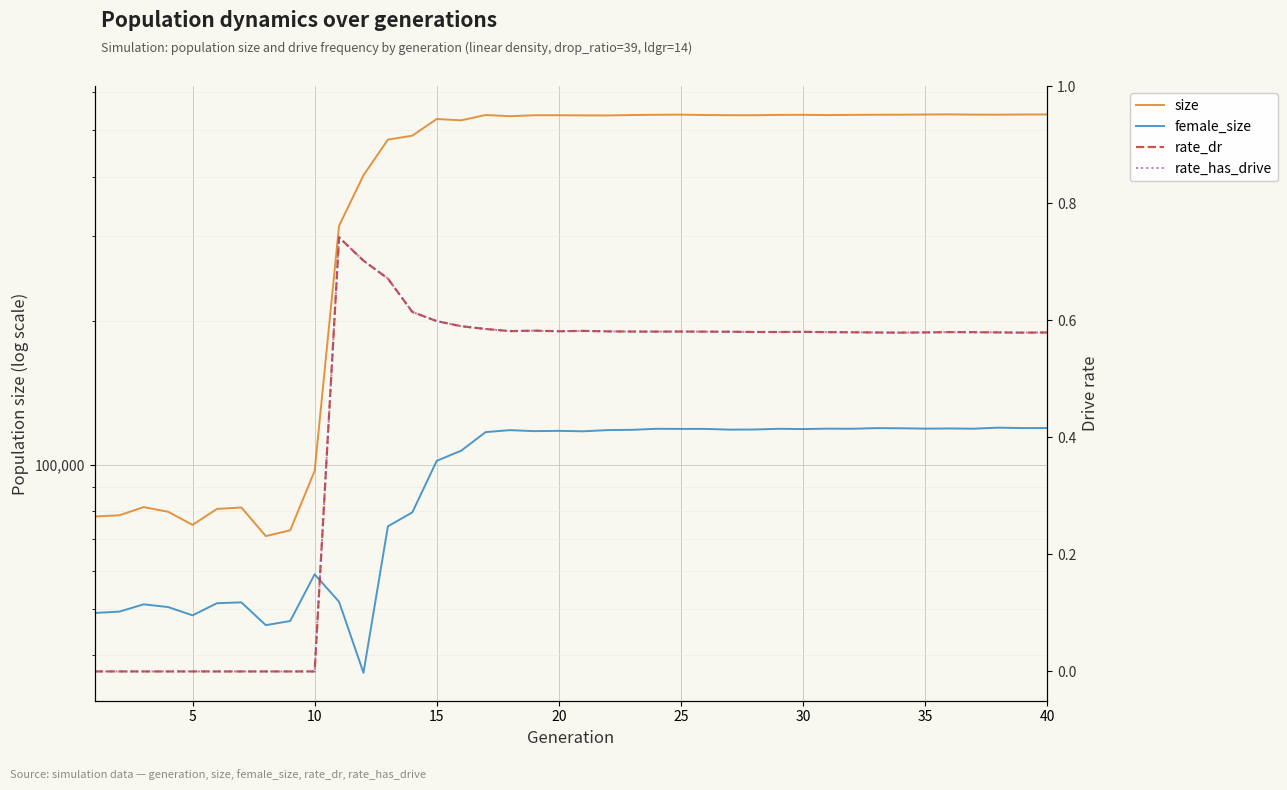

What is the total value across all series at 36?

658108.2